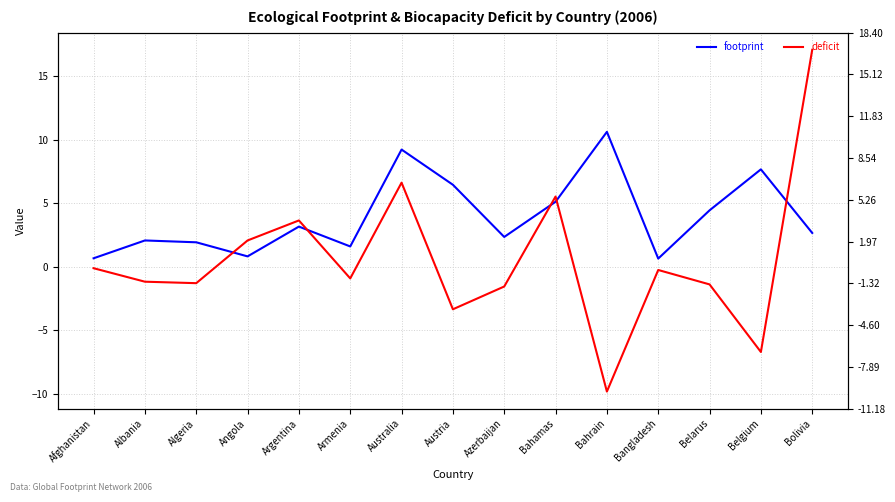

What is the difference between the second highest and second lowest values in the deficit series?

13.3